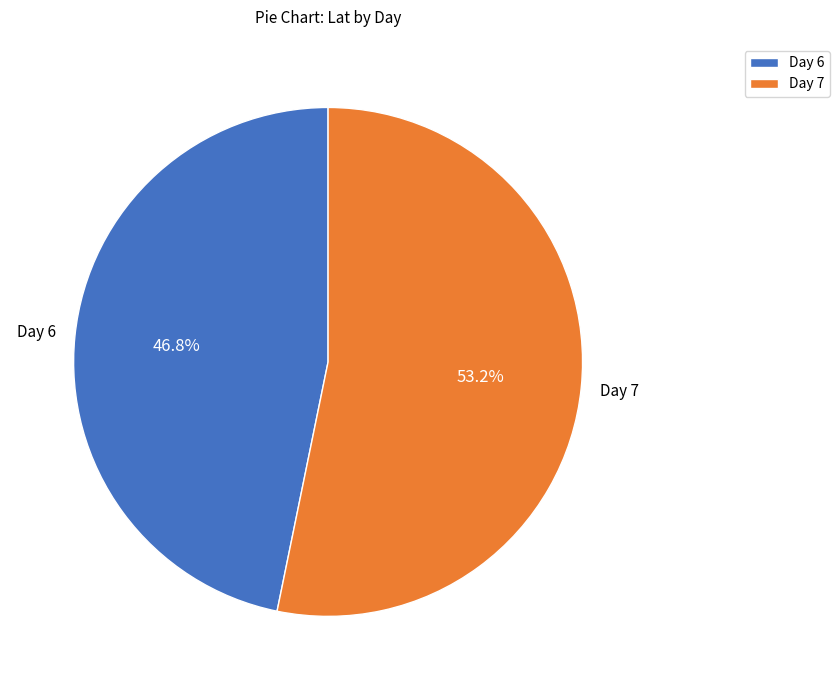

How many slices are in this pie chart?

2